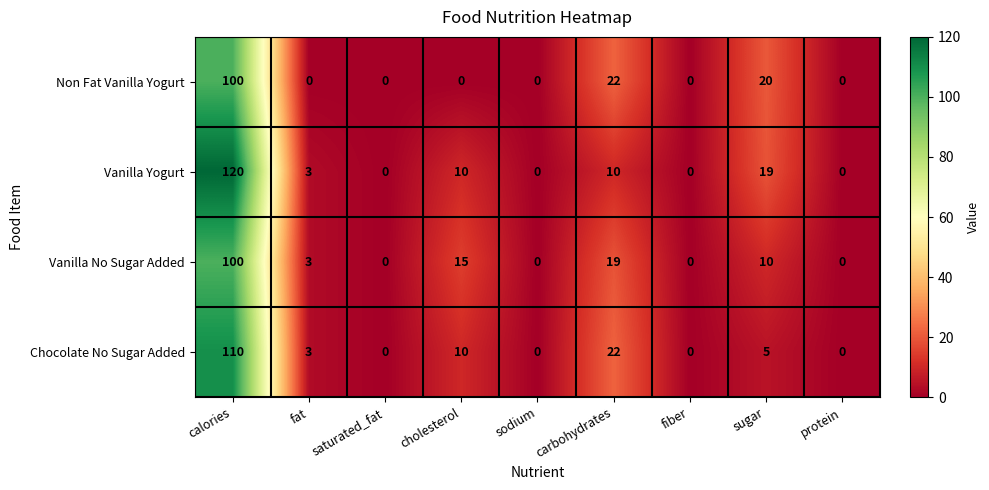

True or false: Vanilla Yogurt has a value of 120 at calories.

True